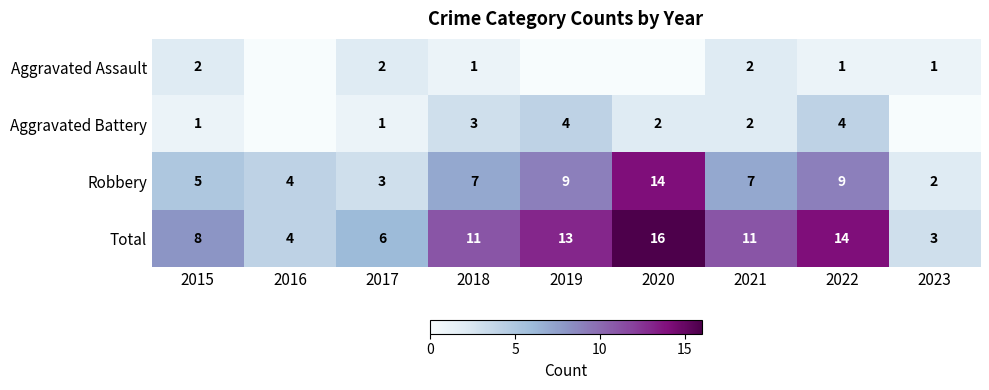

Count the number of categories in the chart.

9